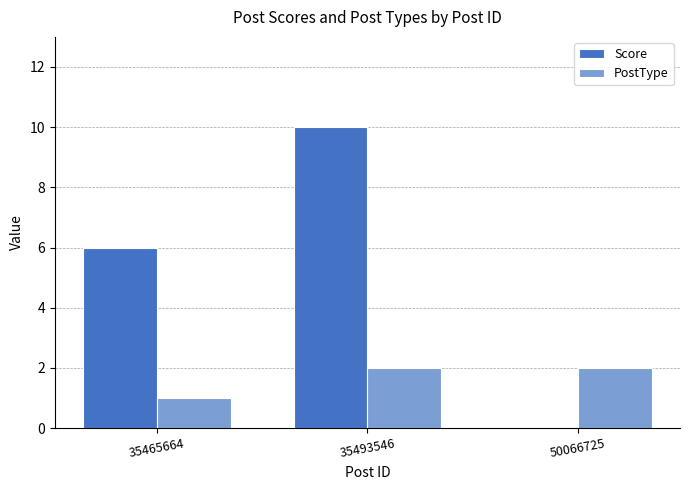

At which label is Score closest to 5?

35465664